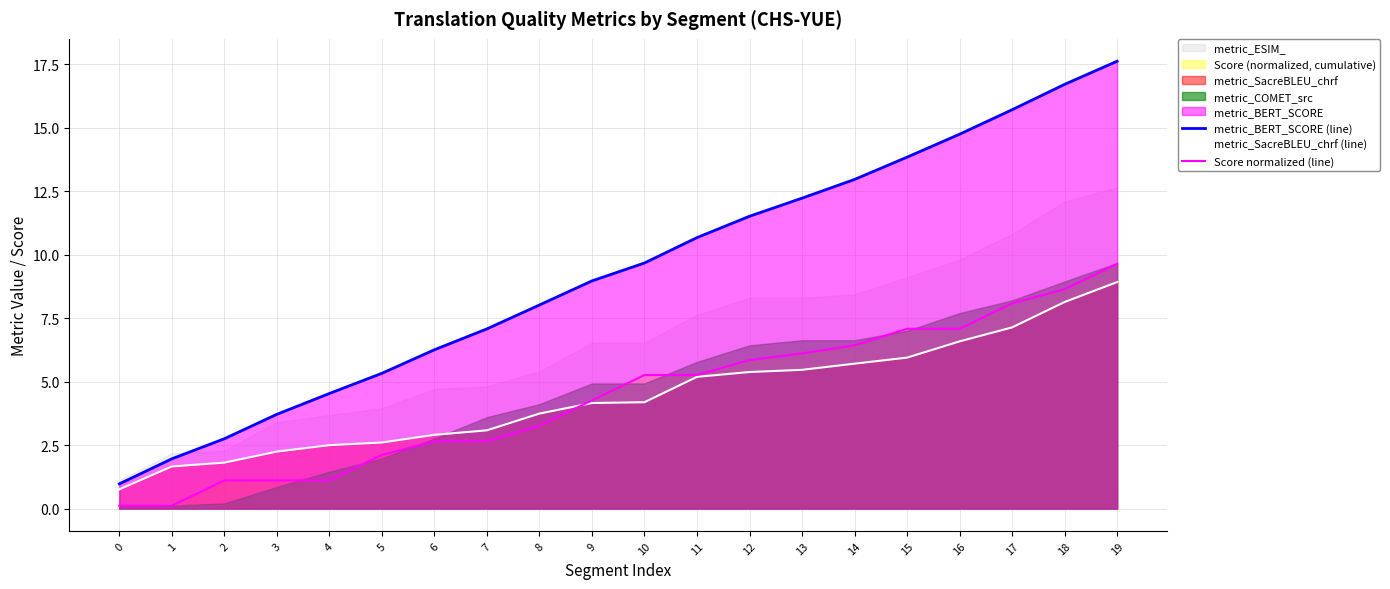

Which series has the widest spread of values?

metric_BERT_SCORE (line)